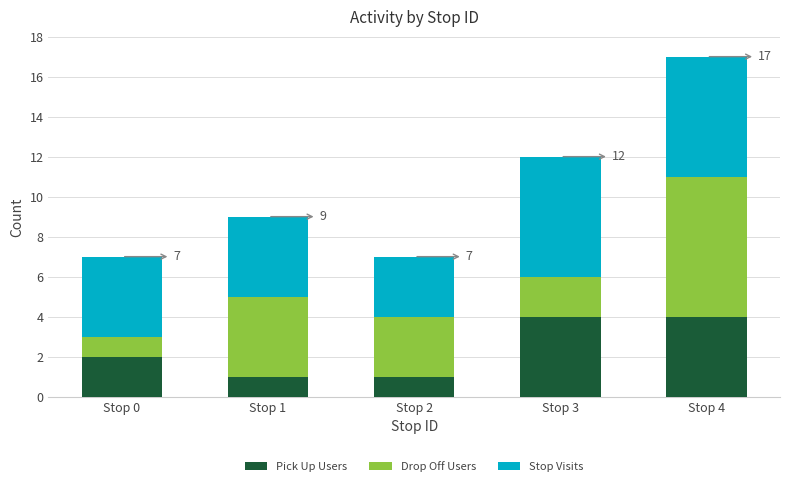

True or false: Pick Up Users has a value of 4 at Stop 4.

True